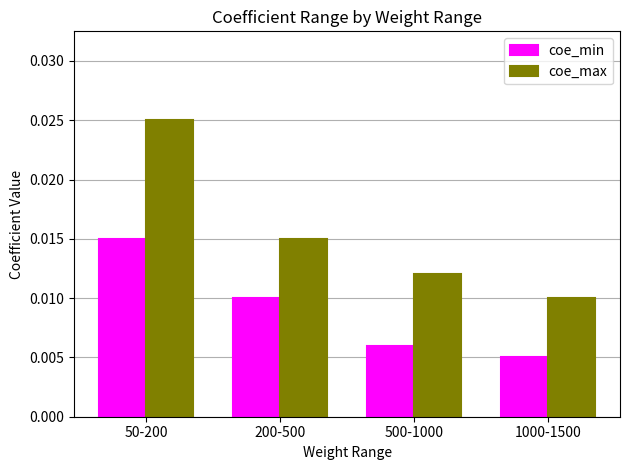

Between 50-200 and 500-1000, which series saw the biggest shift?

coe_max